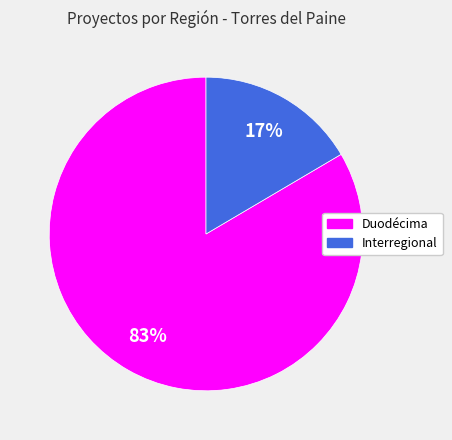

Which slice is the smallest?

Interregional